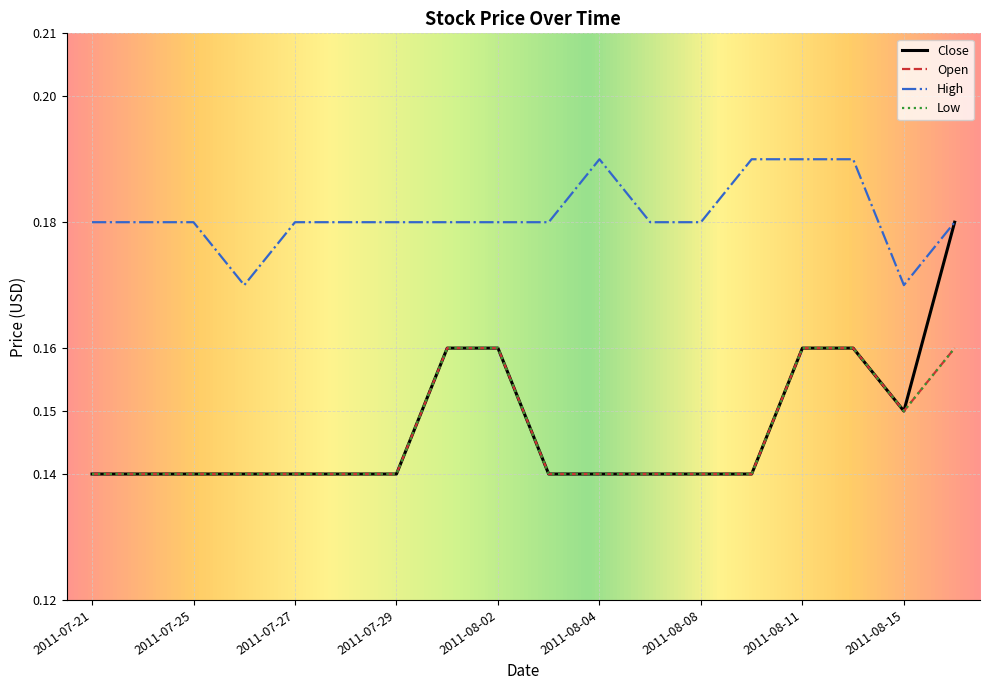

Count the Close values in the range 0 to 1.

18